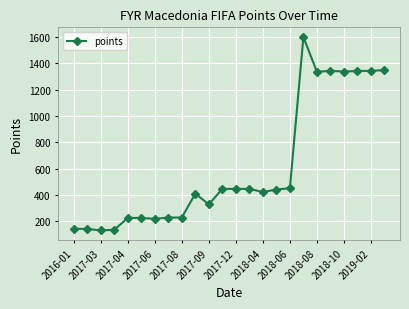

What is the difference between the second highest and minimum values?

1220